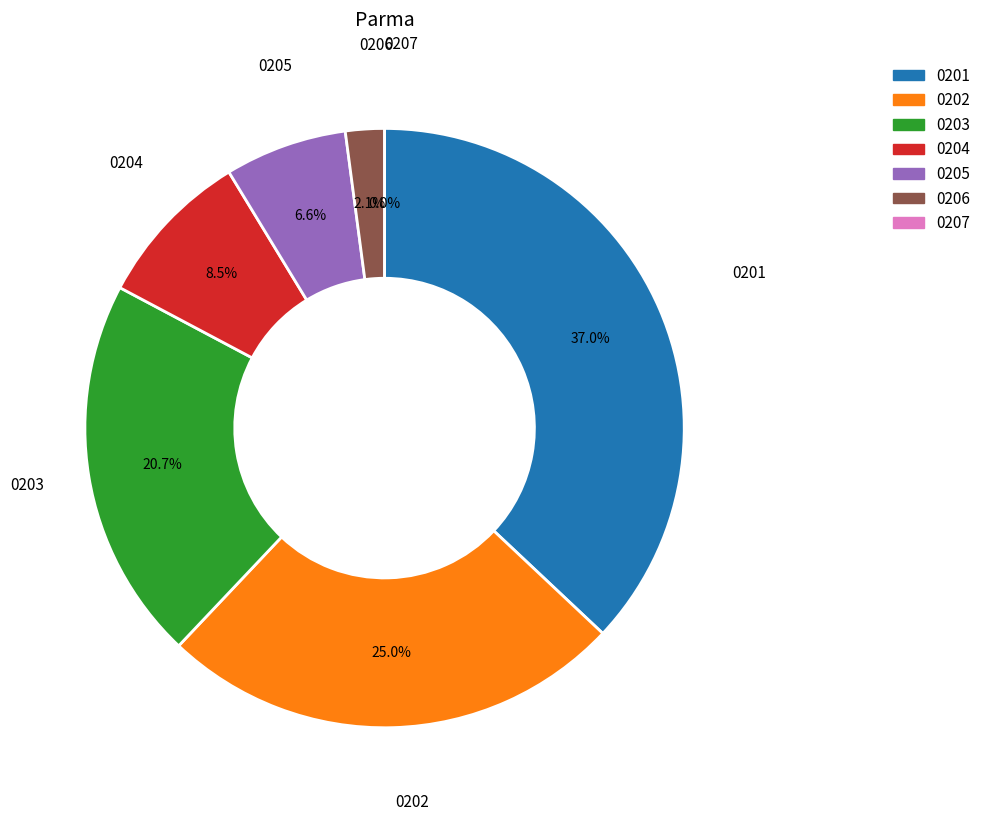

How much of the chart is everything except 0?

83.6%